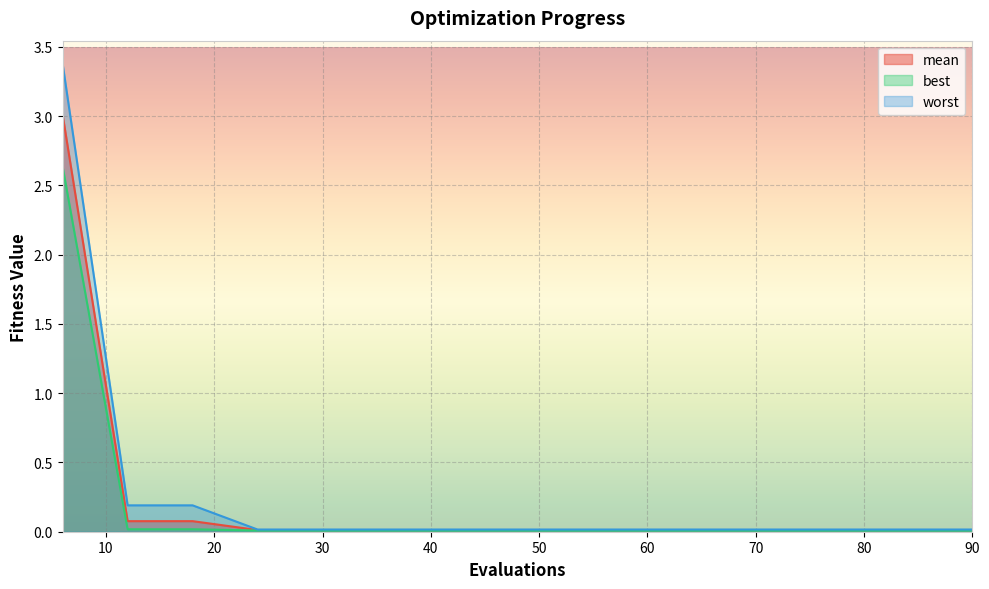

Reading left to right, extract all data points from this chart.

mean: 3.0	0.1	0.1	0.0	0.0	0.0	0.0	0.0	0.0	0.0	0.0	0.0	0.0	0.0	0.0
best: 2.6	0.0	0.0	0.0	0.0	0.0	0.0	0.0	0.0	0.0	0.0	0.0	0.0	0.0	0.0
worst: 3.4	0.2	0.2	0.0	0.0	0.0	0.0	0.0	0.0	0.0	0.0	0.0	0.0	0.0	0.0